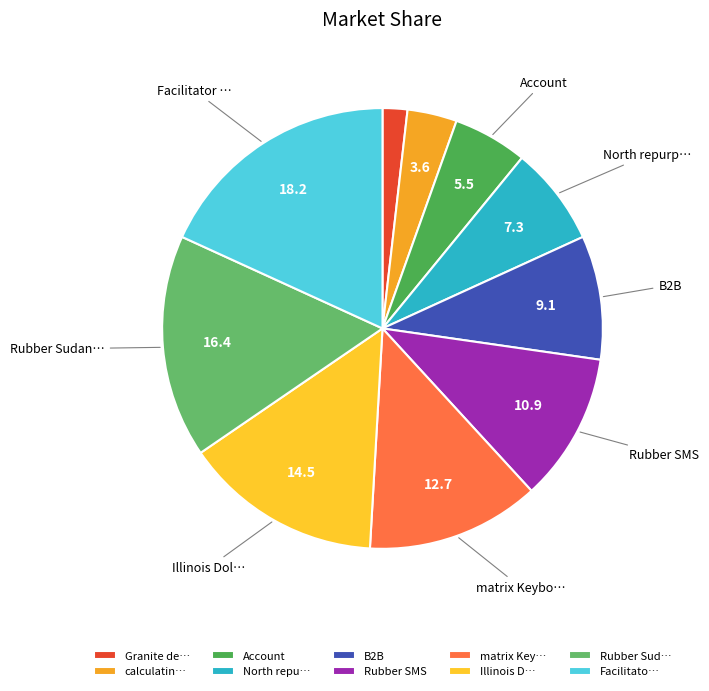

How many slices are in this pie chart?

10